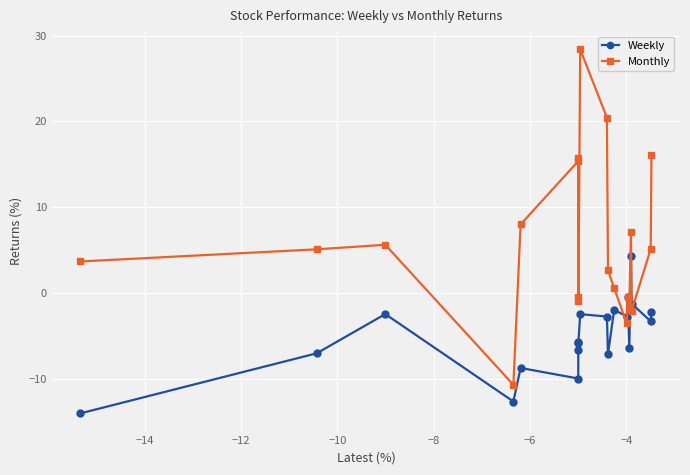

Which series has the widest spread of values?

Monthly